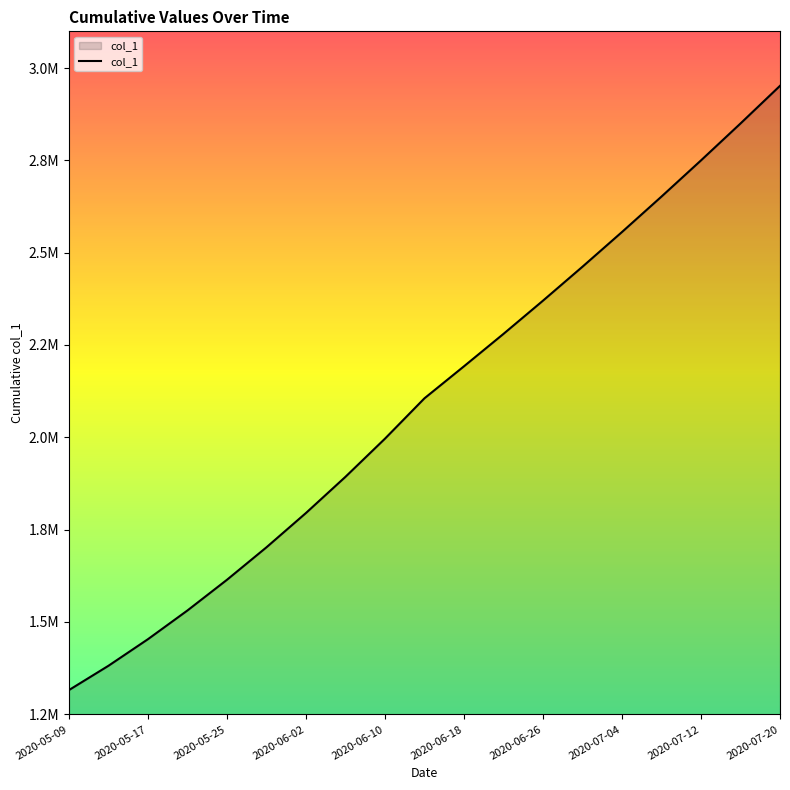

Does the chart display data point markers on the line(s)?

No